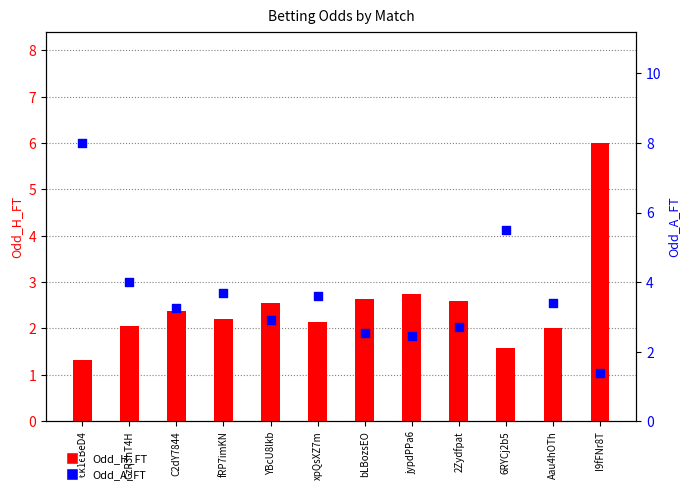

At how many categories does at least one series exceed 5?

3